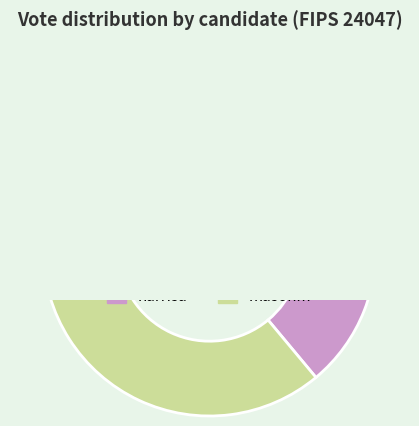

Is it true that harrisa is 64% of the pie?

True